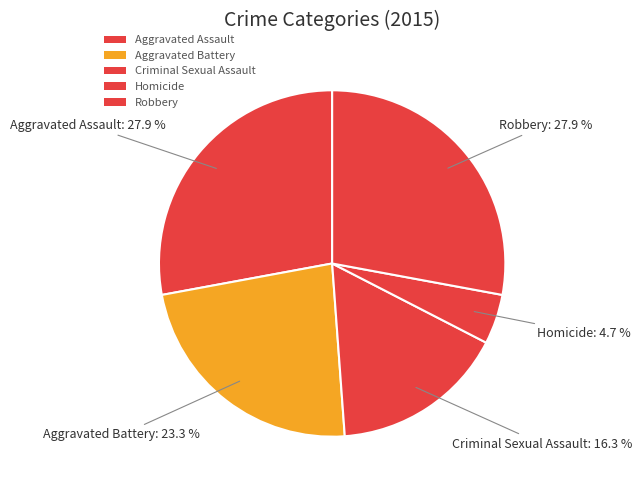

Which slice is the smallest?

Homicide